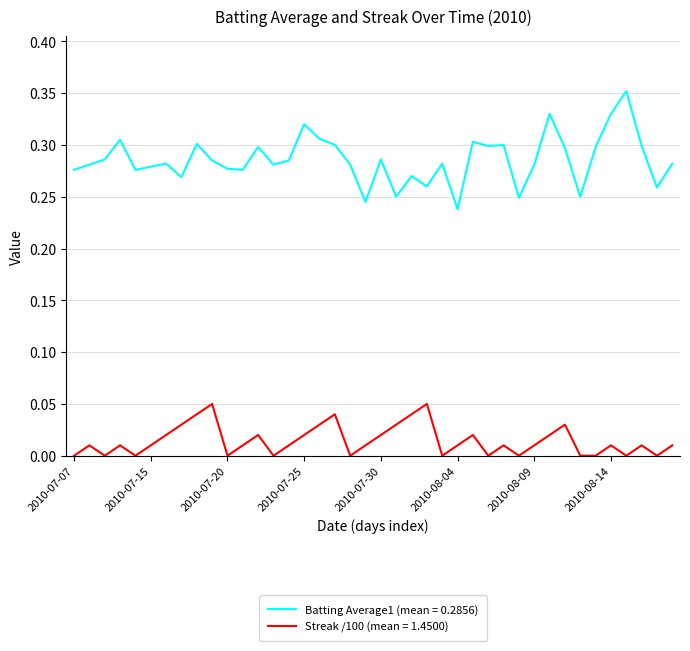

How many lines are shown in the chart?

2